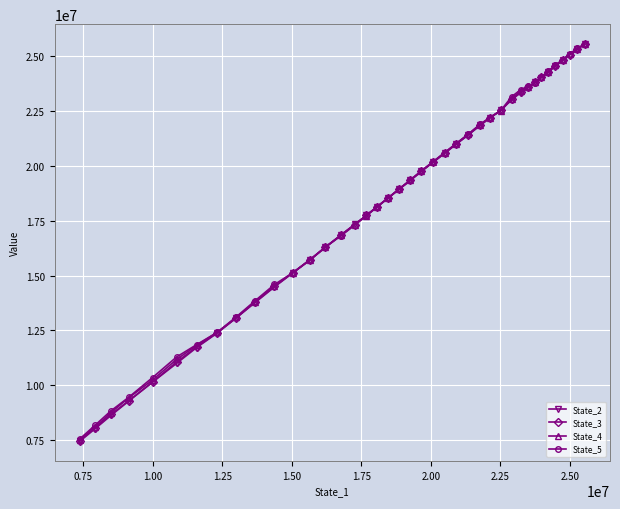

Which series has the widest spread of values?

State_2